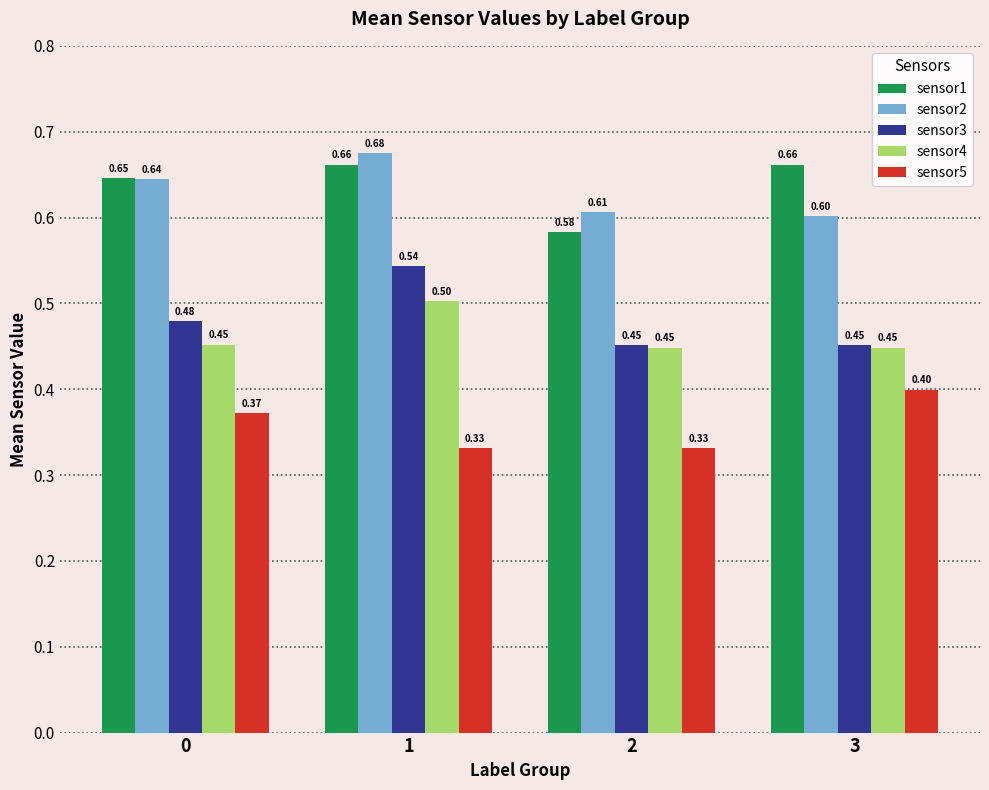

How many bars are there in total?

20